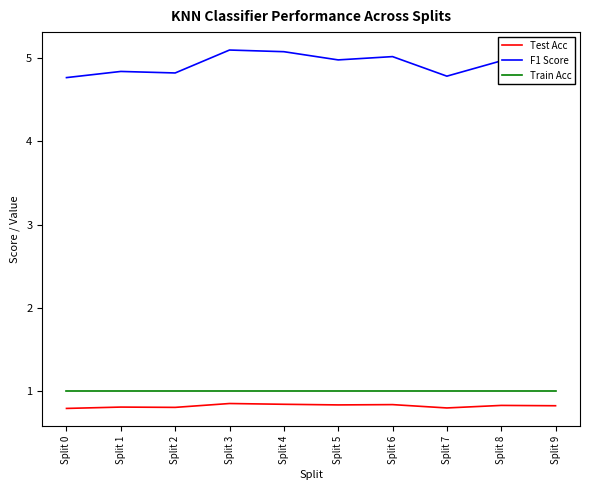

At Split 7, list the series in order from smallest to largest.

Test Acc, Train Acc, F1 Score